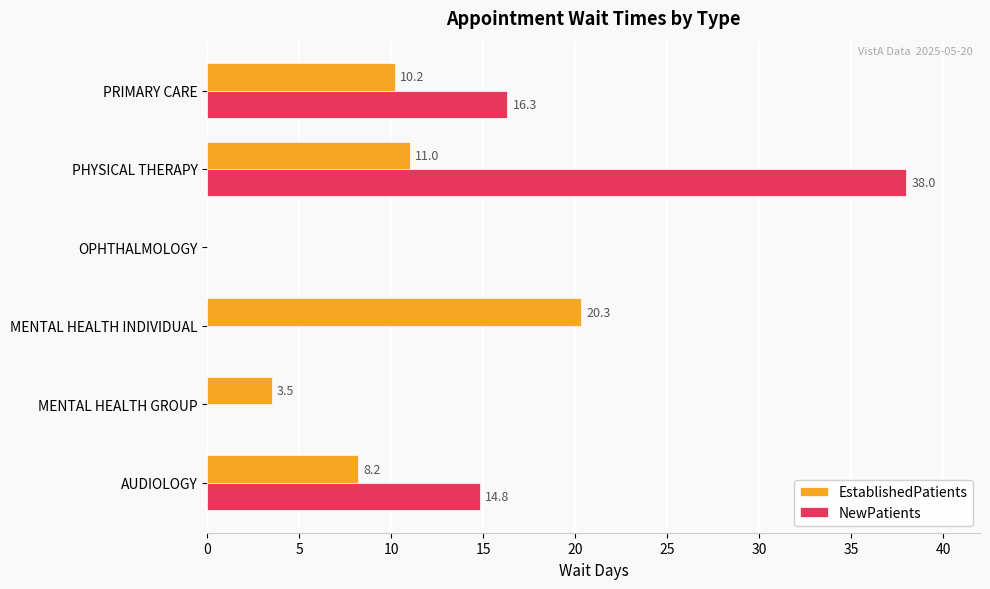

Which series has the largest total across all categories?

NewPatients